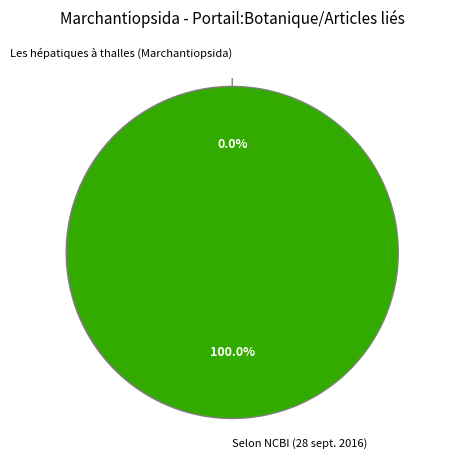

Which category has the smallest portion of the pie?

Les hépatiques à thalles (Marchantiopsida)